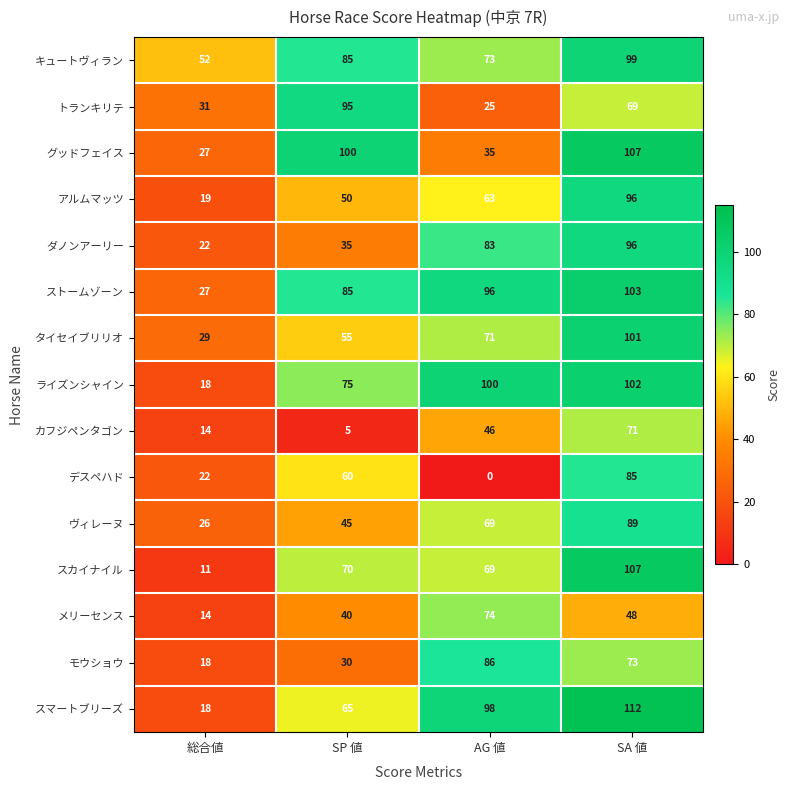

The value of ダノンアーリー at SA 値 is 96. True or false?

True